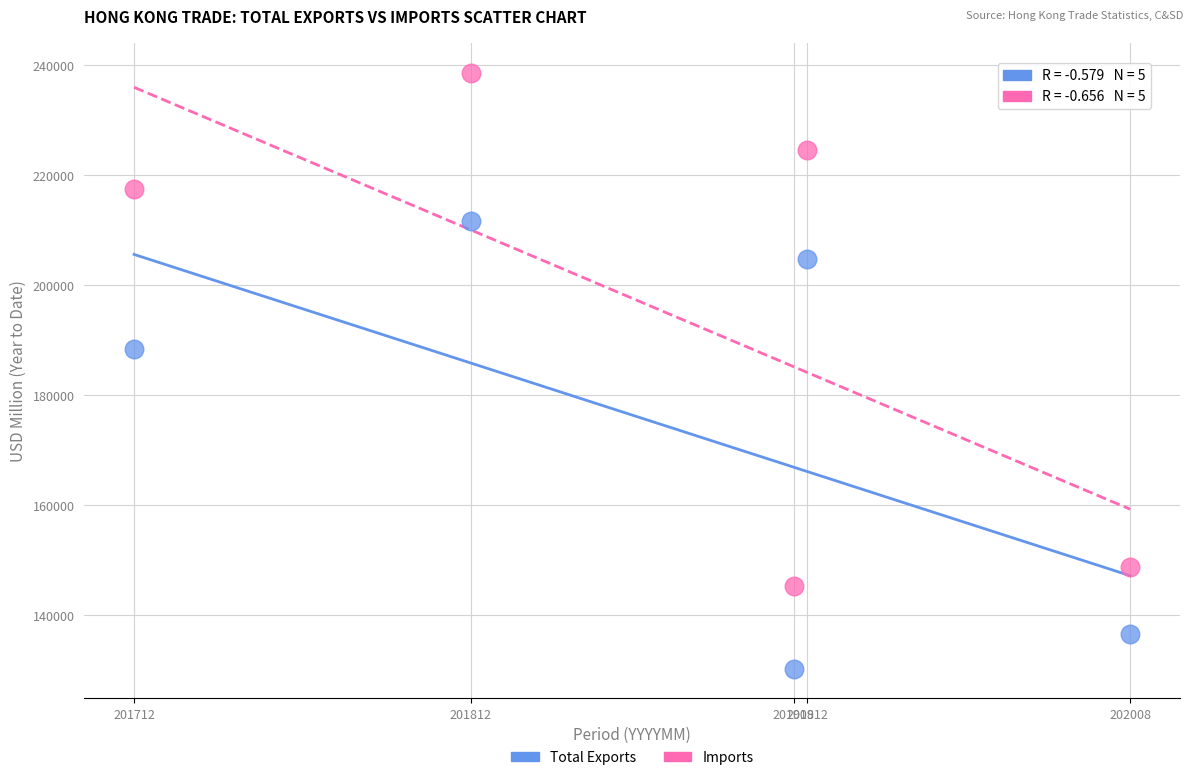

Which series contains the lowest Y value?

Total Exports